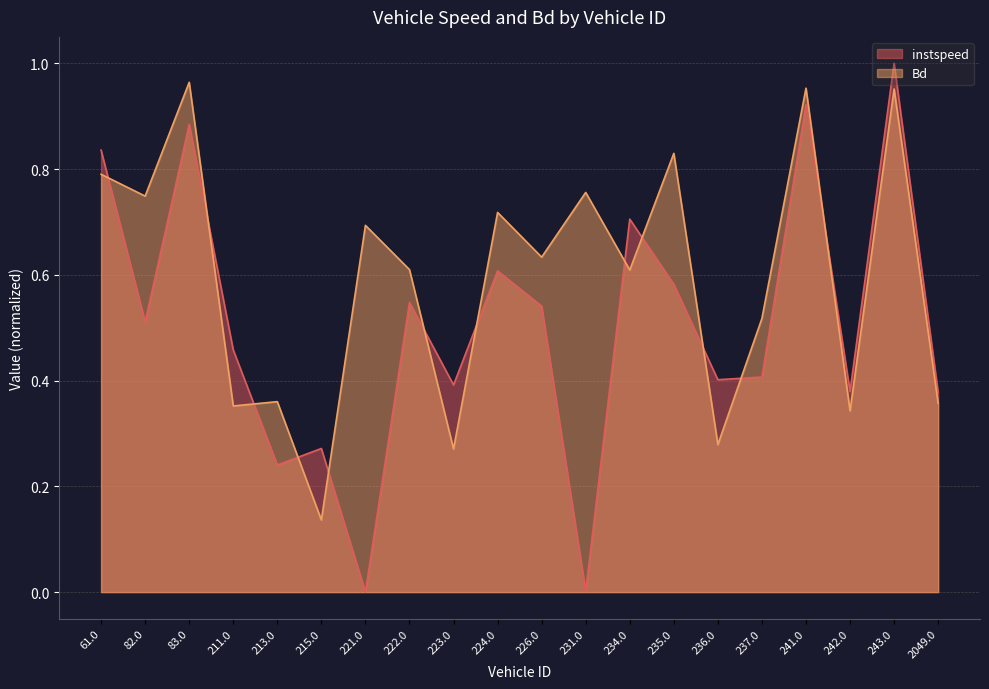

The value of Bd at 242.0 is 0.3. True or false?

True